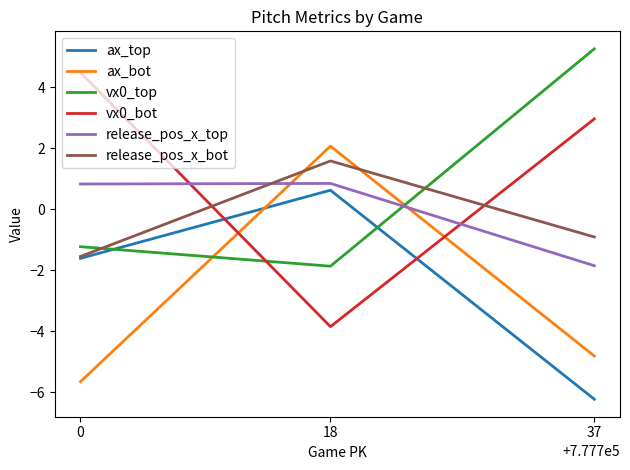

Reading right to left, list all the values displayed in this chart.

ax_top: -6.2	0.6	-1.6
ax_bot: -4.8	2.1	-5.7
vx0_top: 5.3	-1.9	-1.2
vx0_bot: 3.0	-3.8	4.5
release_pos_x_top: -1.8	0.8	0.8
release_pos_x_bot: -0.9	1.6	-1.5